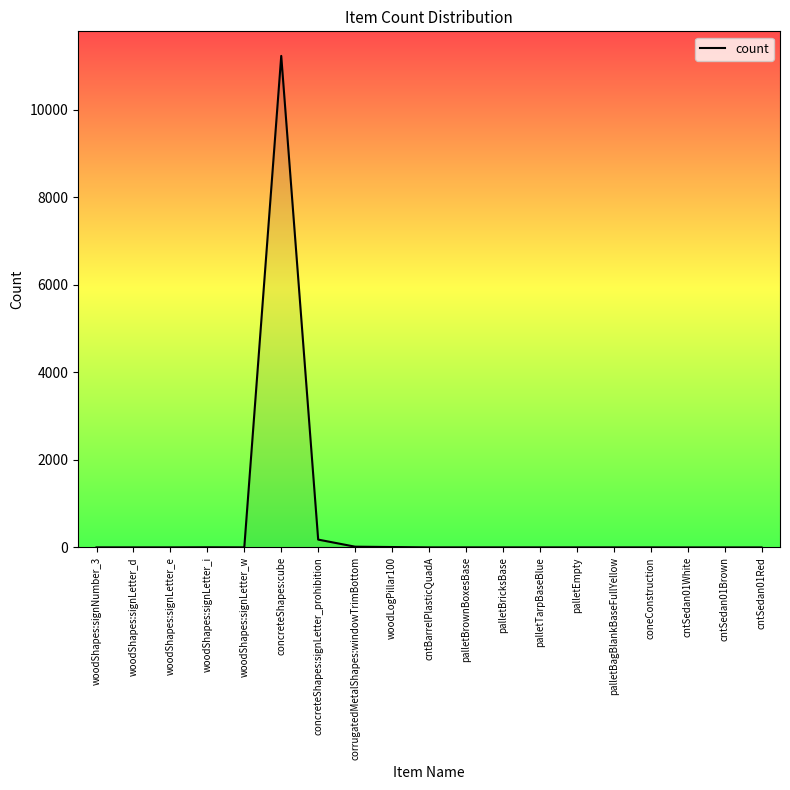

Which has a higher value, woodLogPillar100 or concreteShapes:cube?

concreteShapes:cube